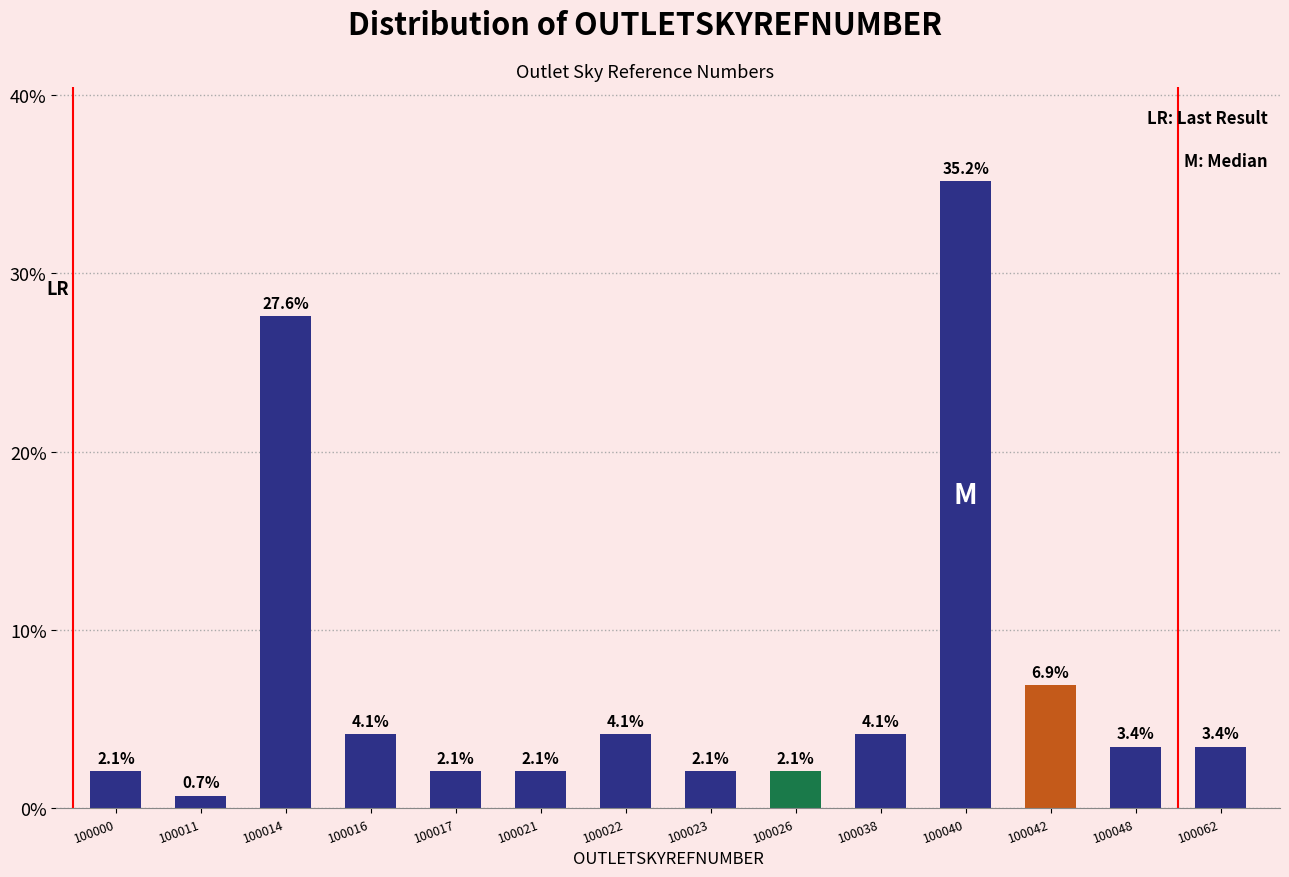

Reading left to right, list all the values displayed in this chart.

100000=2.1	100011=0.7	100014=27.6	100016=4.1	100017=2.1	100021=2.1	100022=4.1	100023=2.1	100026=2.1	100038=4.1	100040=35.2	100042=6.9	100048=3.4	100062=3.4